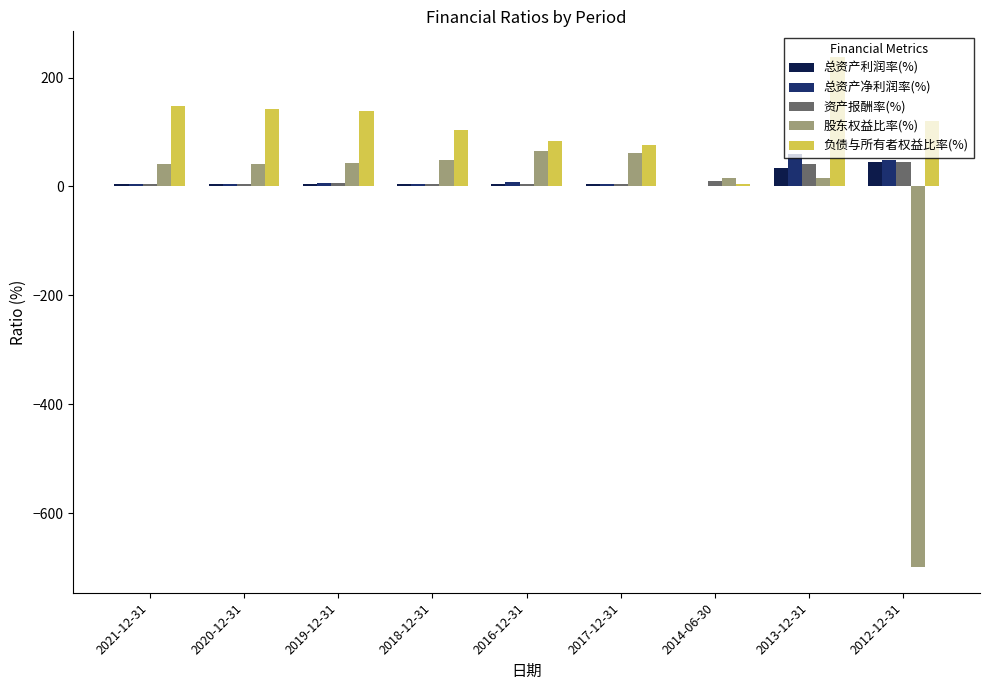

At which category is the sum across all series the highest?

2013-12-31